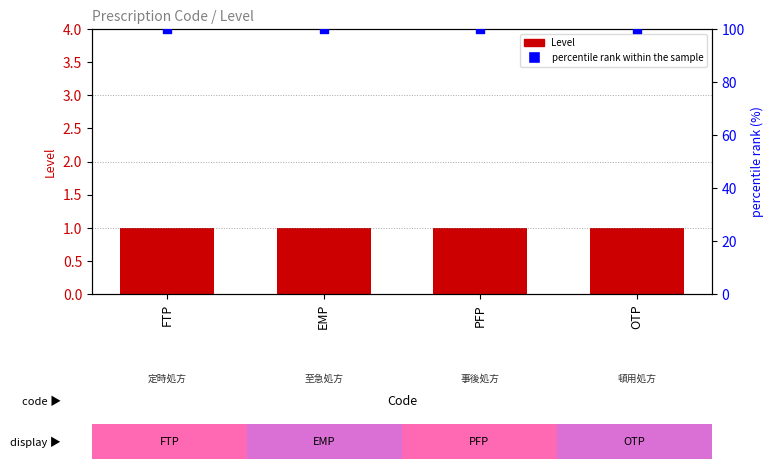

Is the value of Level at EMP greater than the value of percentile rank within the sample at PFP?

No